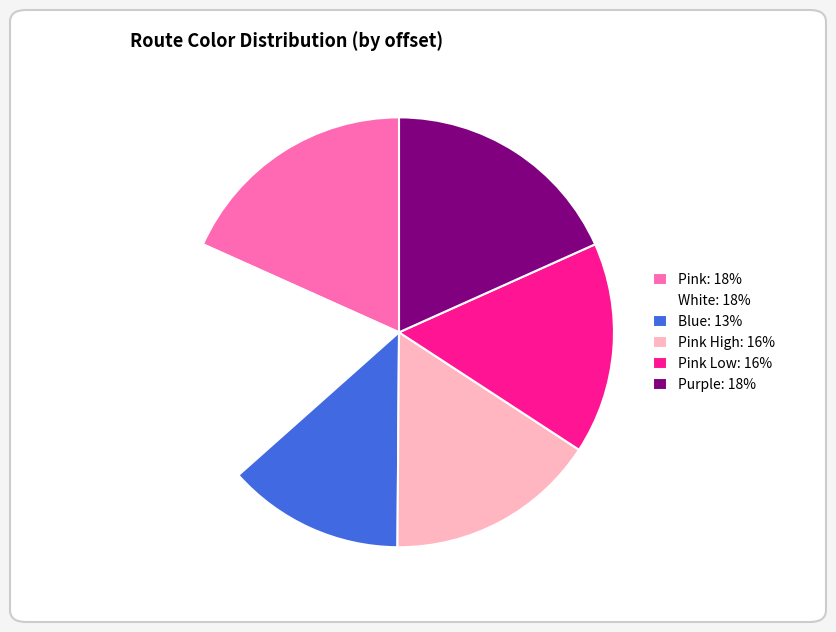

What is the ratio of the value at Pink: 18% to the value at White: 18%?

1.0